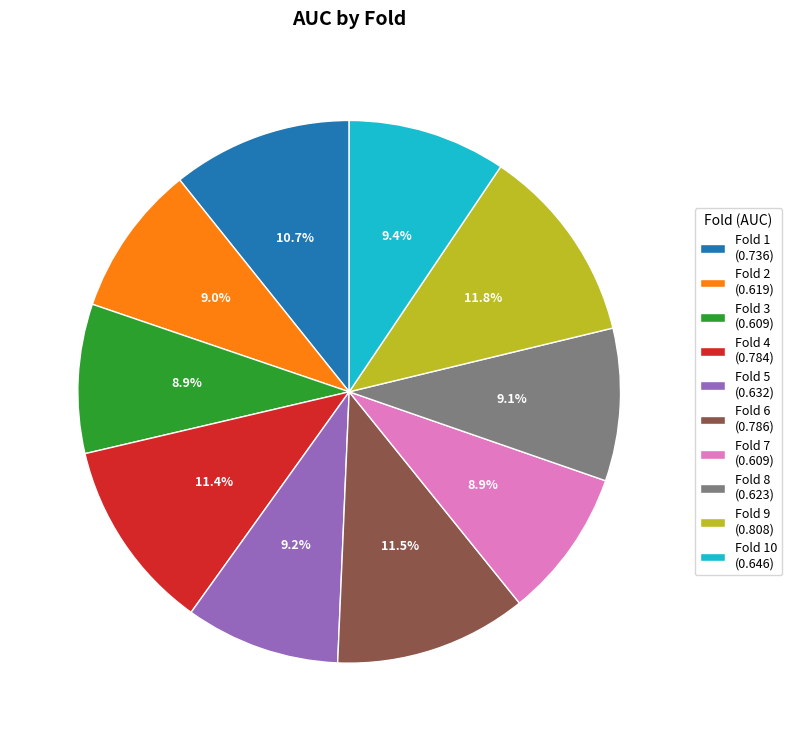

Is there any slice that represents more than half of the pie?

No